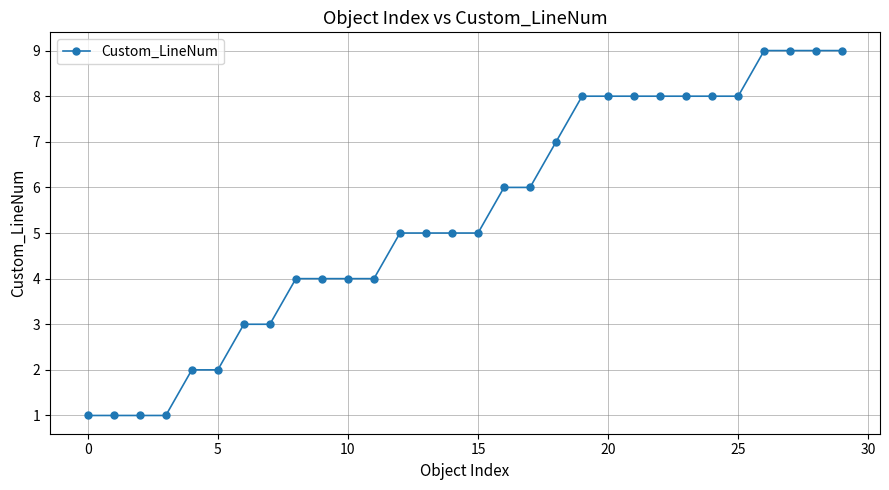

What is the value of the 20th point from the left?

8